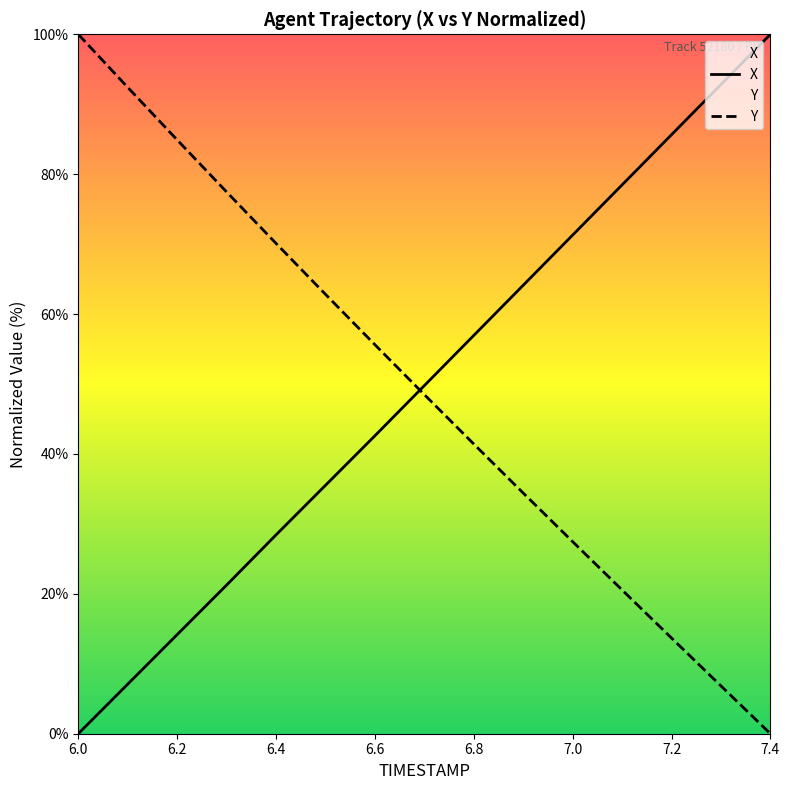

Is this an area chart (filled region under the line)?

No